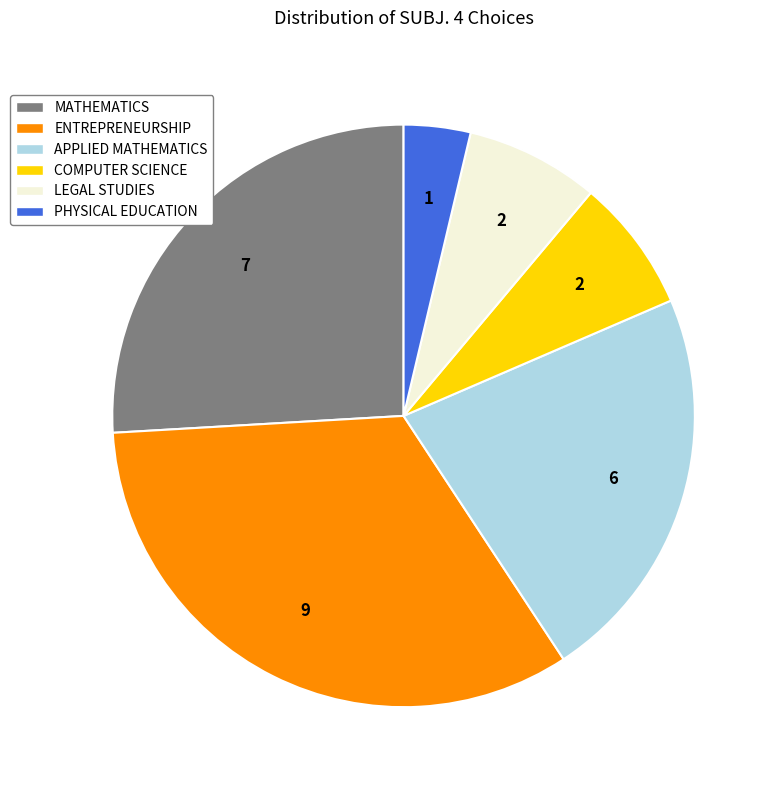

Do MATHEMATICS and LEGAL STUDIES together represent more than half of the pie?

No